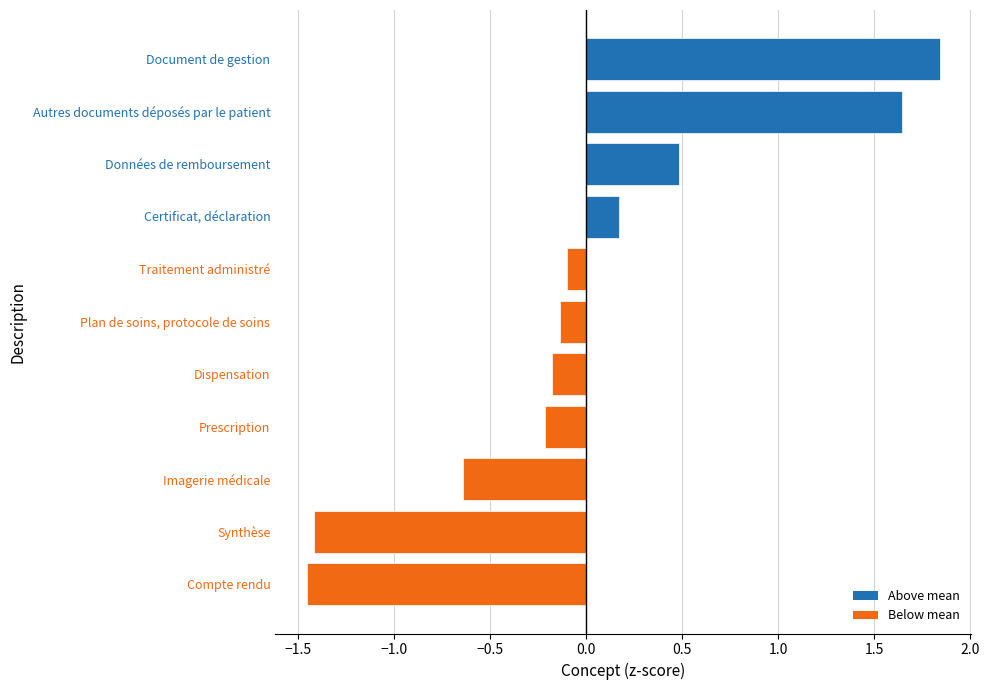

Rank the categories by value from lowest to highest.

Compte rendu, Synthèse, Imagerie médicale, Prescription, Dispensation, Plan de soins, protocole de soins, Traitement administré, Certificat, déclaration, Données de remboursement, Autres documents déposés par le patient, Document de gestion